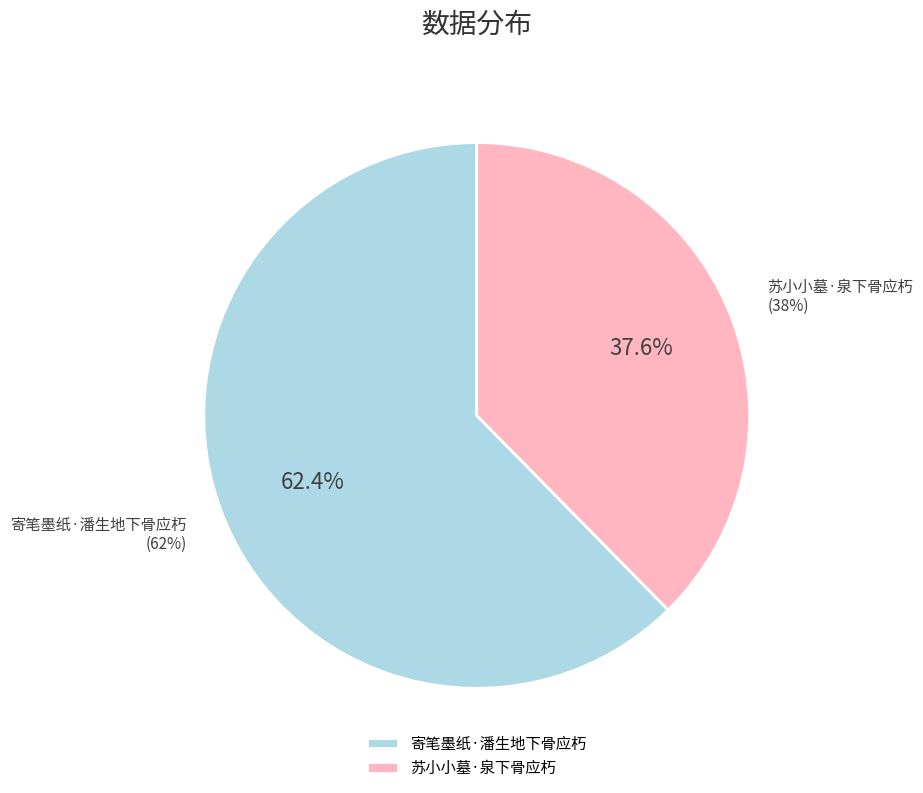

What percentage is NOT represented by 苏小小墓·泉下骨应朽?

62.4%